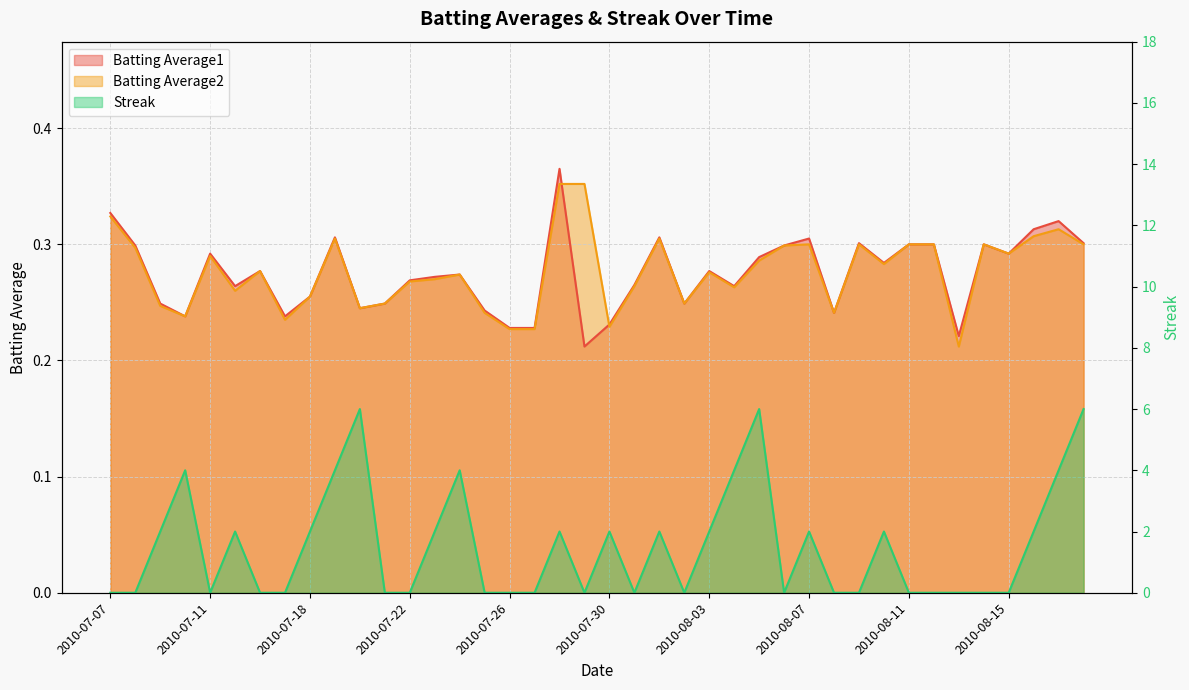

What is the spread (max minus min) of values at 2010-07-07?

0.3